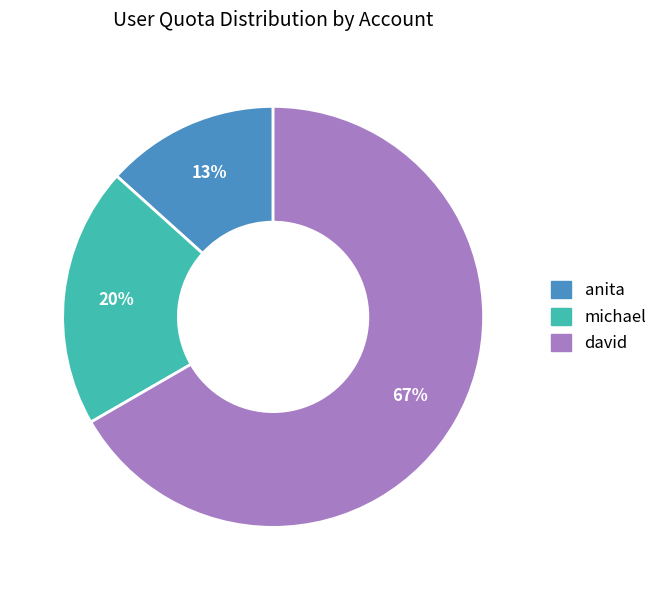

Approximately how many times larger is the value at anita compared to michael?

0.7